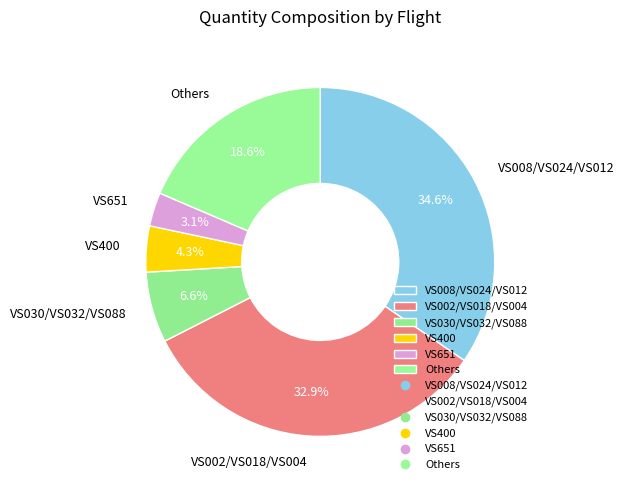

To the nearest percent, what is the difference between the largest and smallest slice percentages?

31%